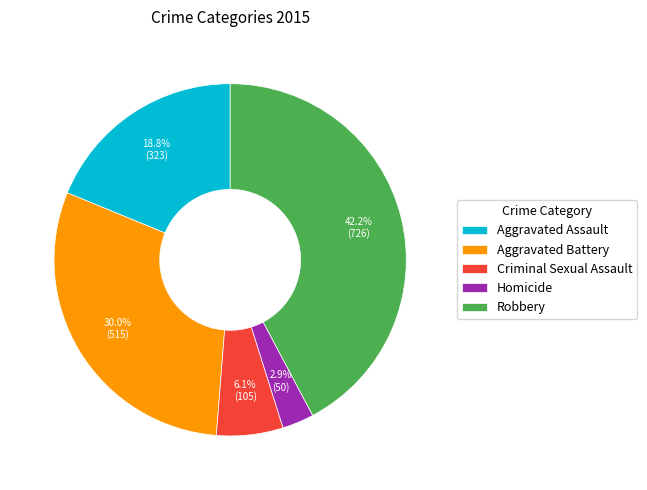

What is the largest slice in the pie chart?

Robbery